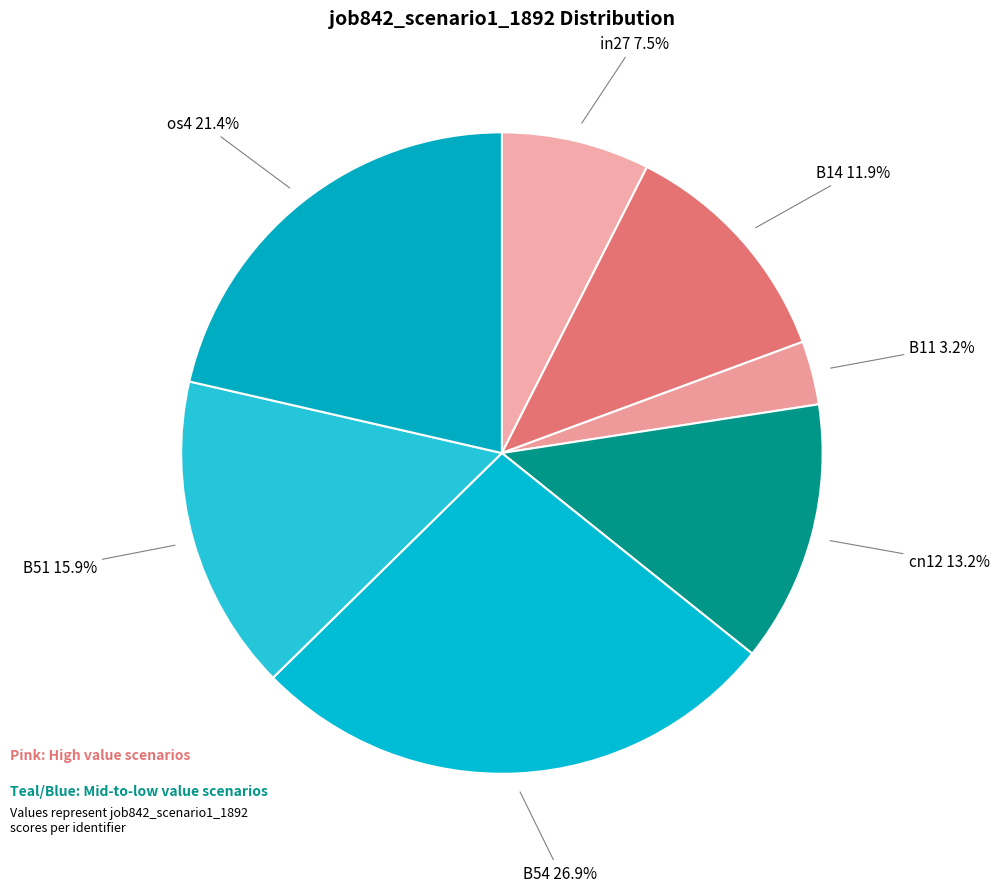

Count the number of slices in the pie.

7